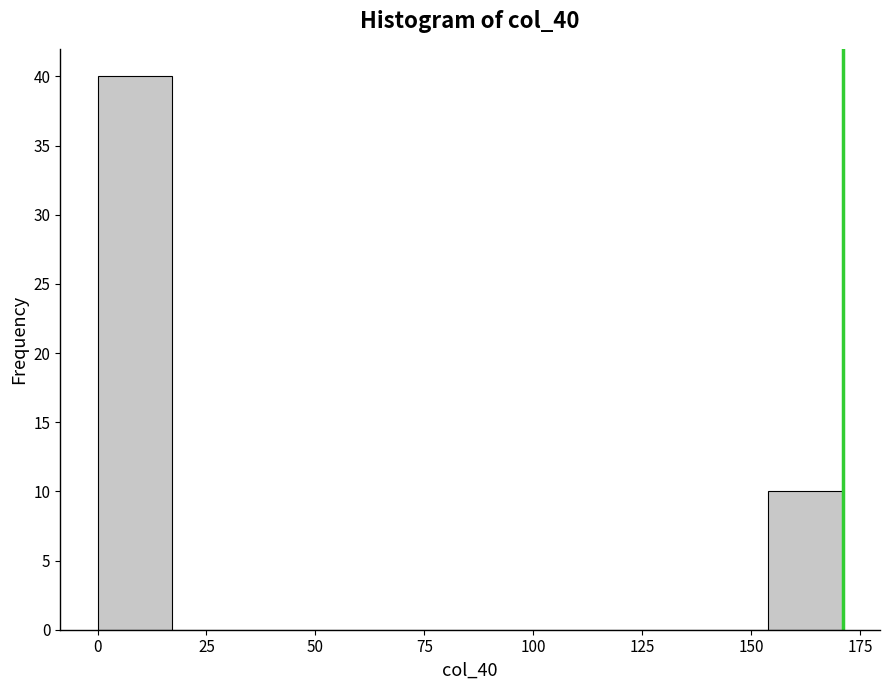

Around what value on the x-axis is the tallest bar? Give the approximate position of its centre, as read against the axis.

10